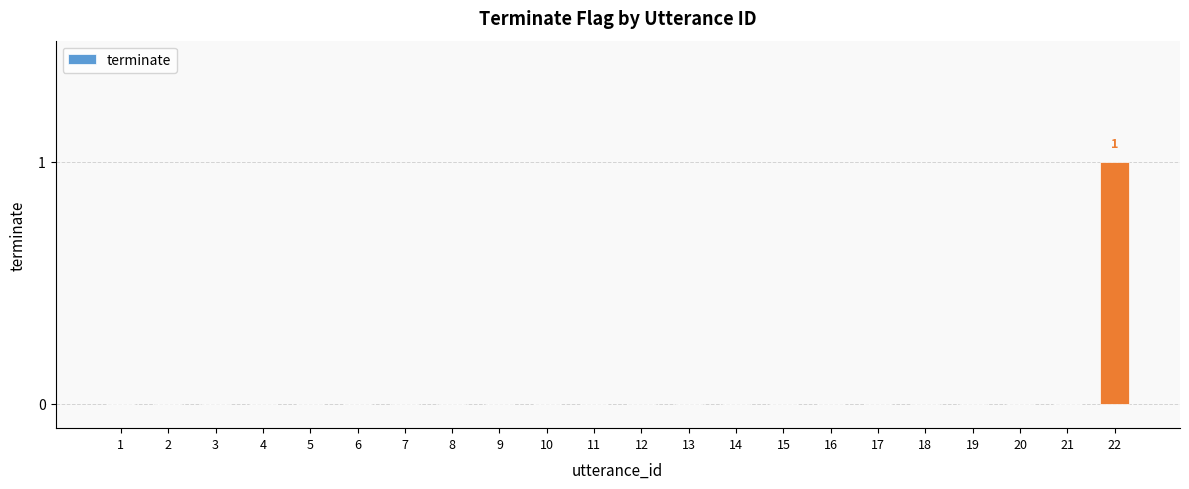

How many series are shown in this chart?

1